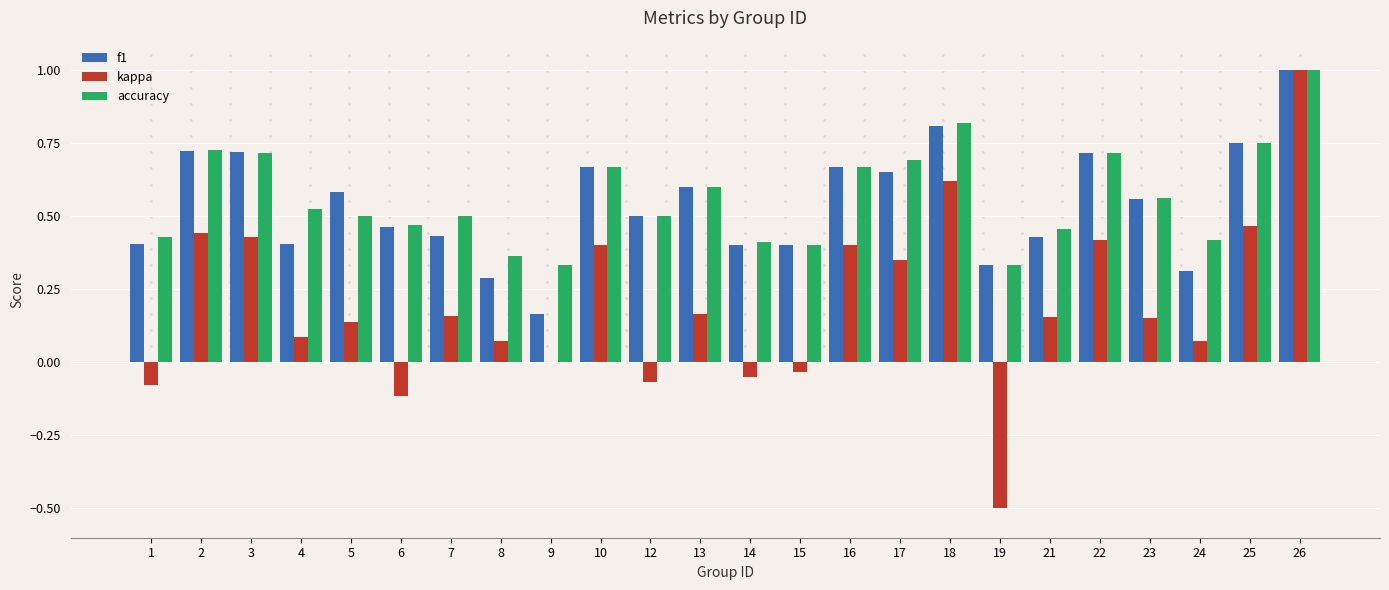

Which series changed the most between 6 and 25?

kappa